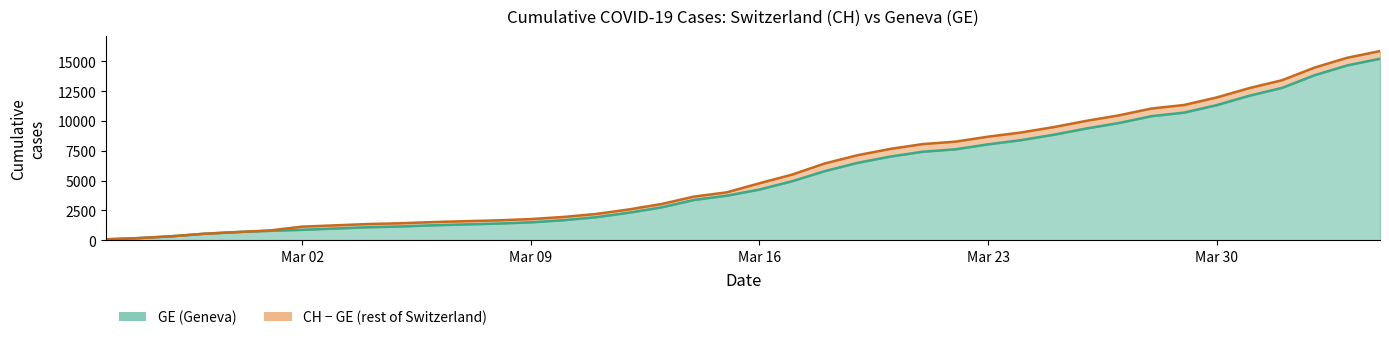

True or false: CH has a value of 73 at 2020-02-25.

True